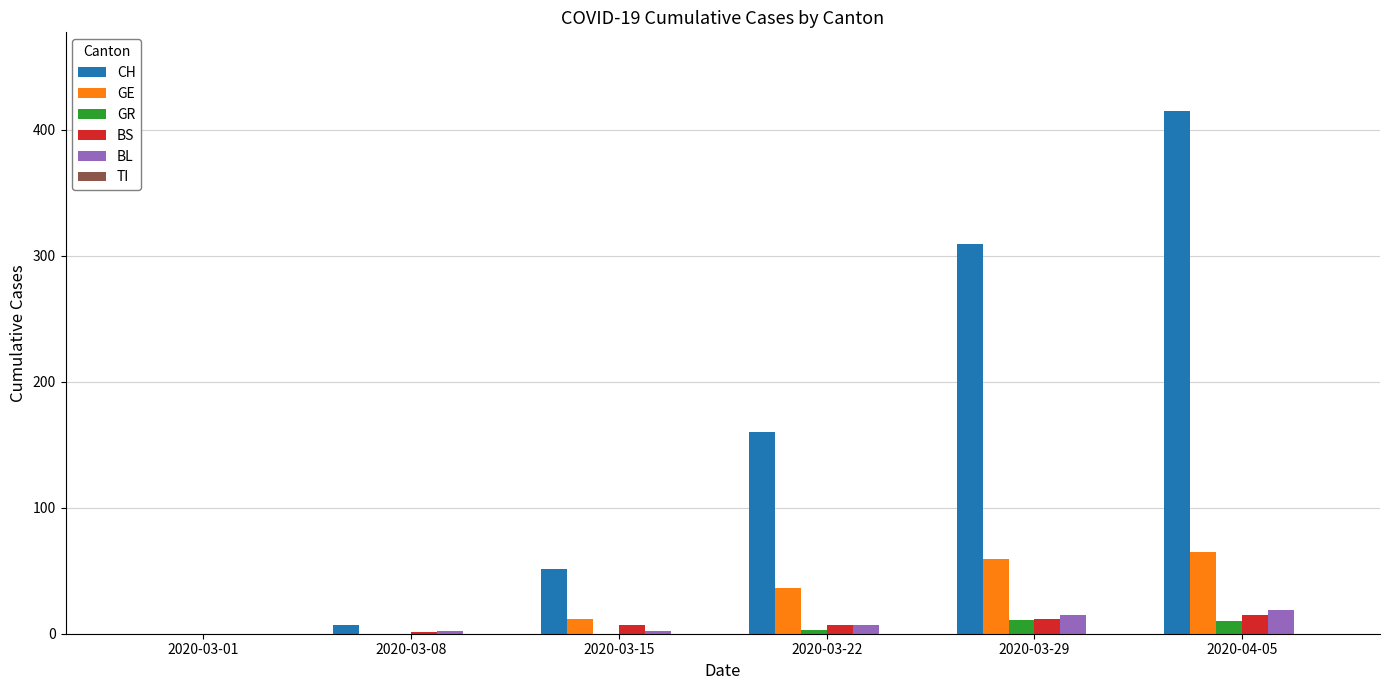

Count the number of data series in this chart.

5